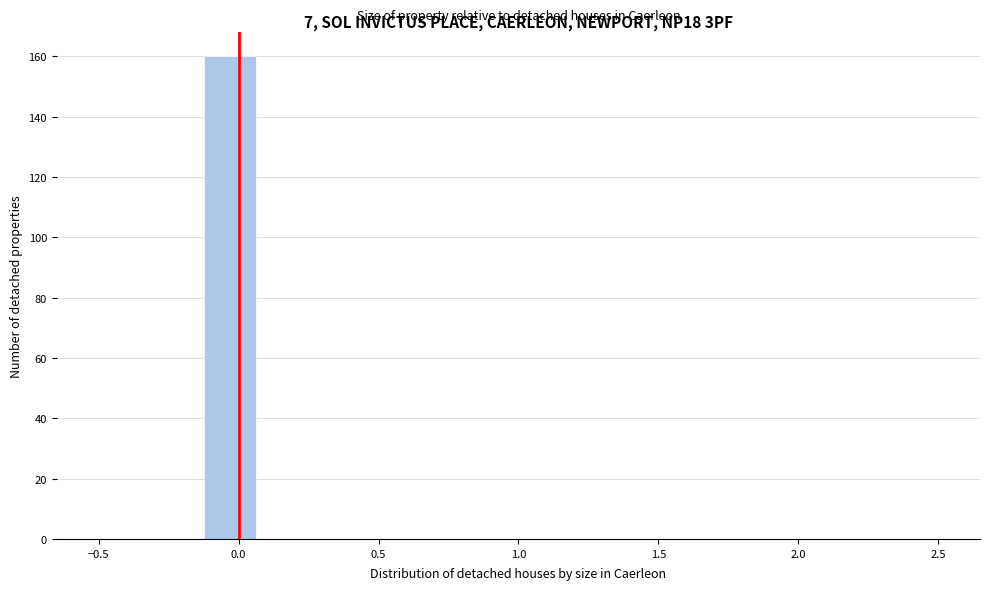

Around what value on the x-axis is the tallest bar? Give the approximate position of its centre, as read against the axis.

-0.05